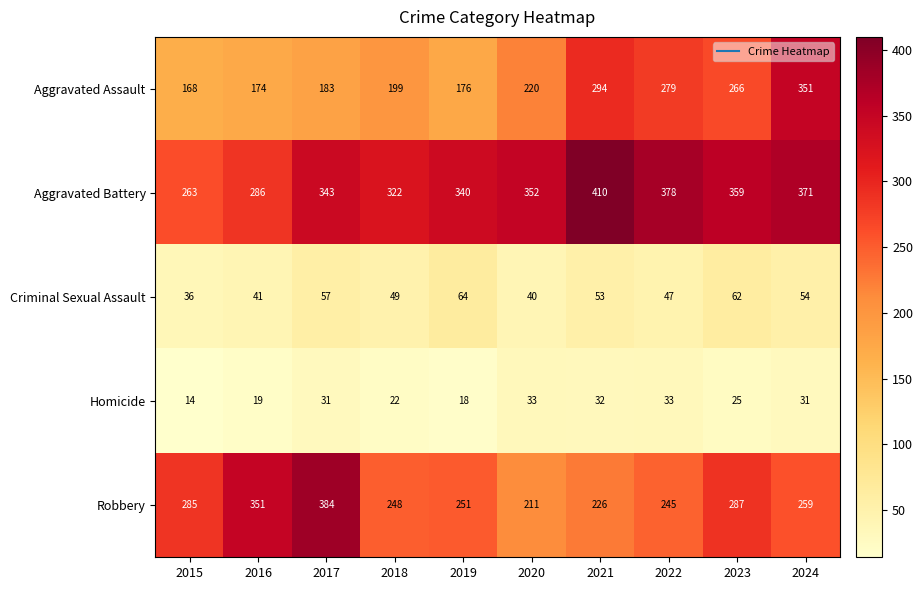

At how many categories does at least one series exceed 219?

10